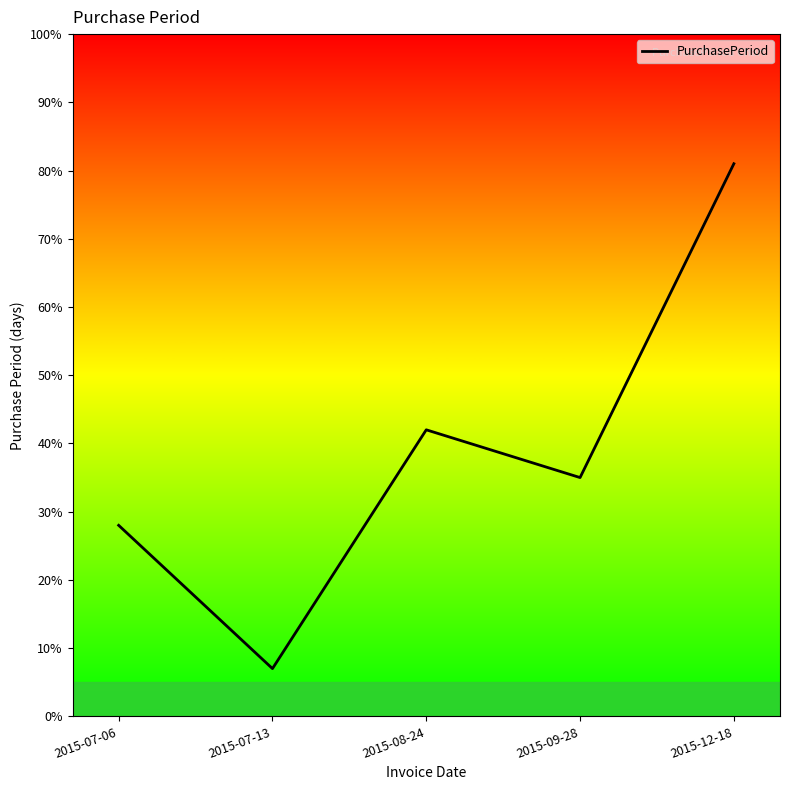

What position from the left is 2015-09-28?

4